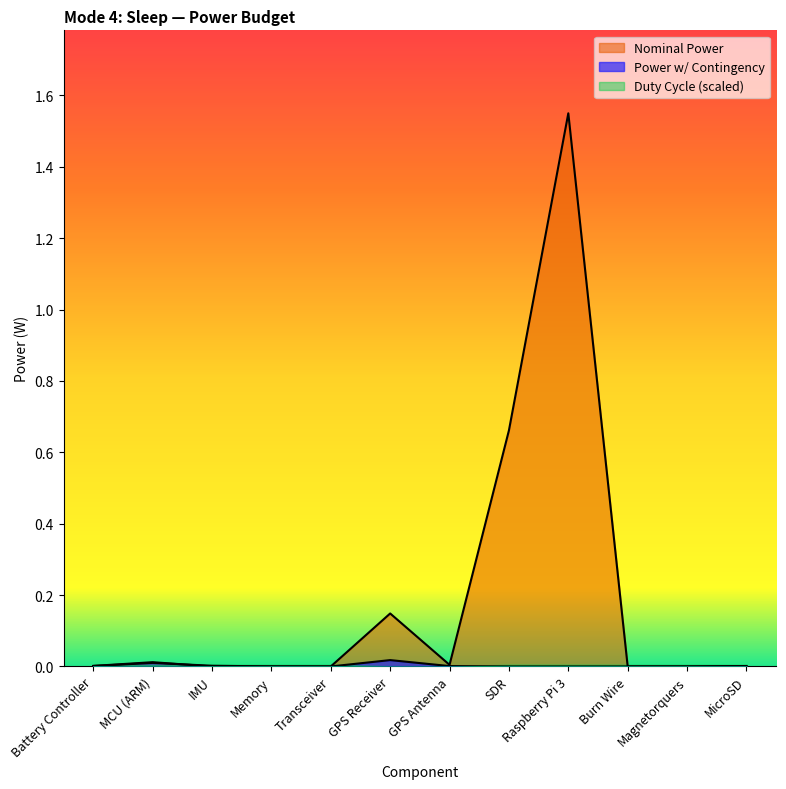

At how many categories does at least one series exceed 0?

10